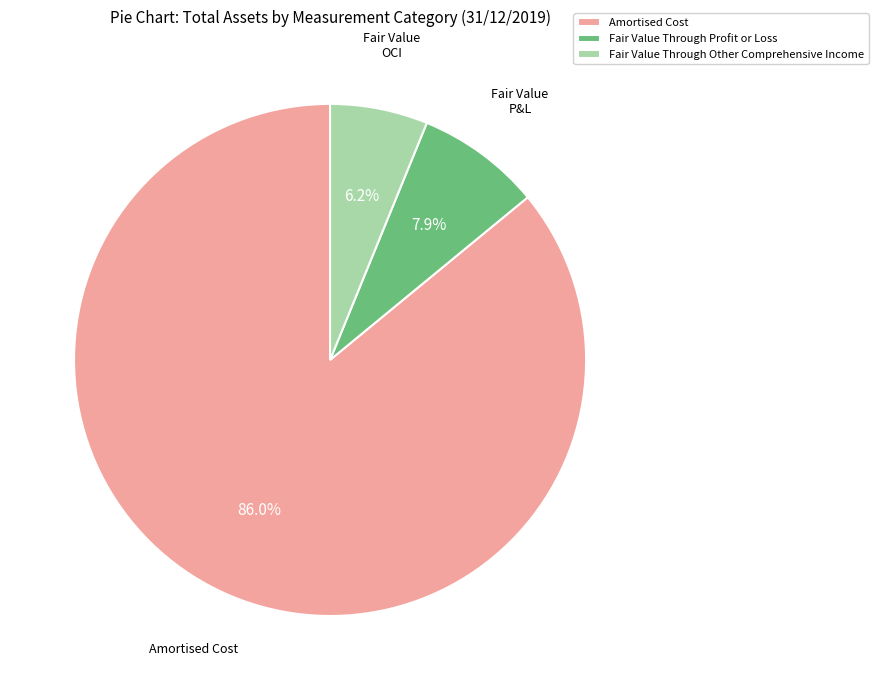

What percentage is the Fair Value Through Profit or Loss slice, to the nearest percent?

8%